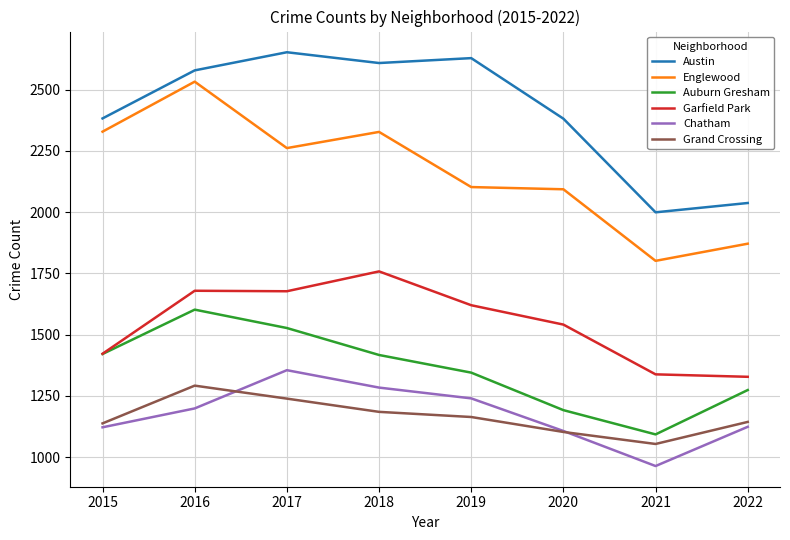

What is the difference between the maximum and minimum values in the Auburn Gresham series?

509